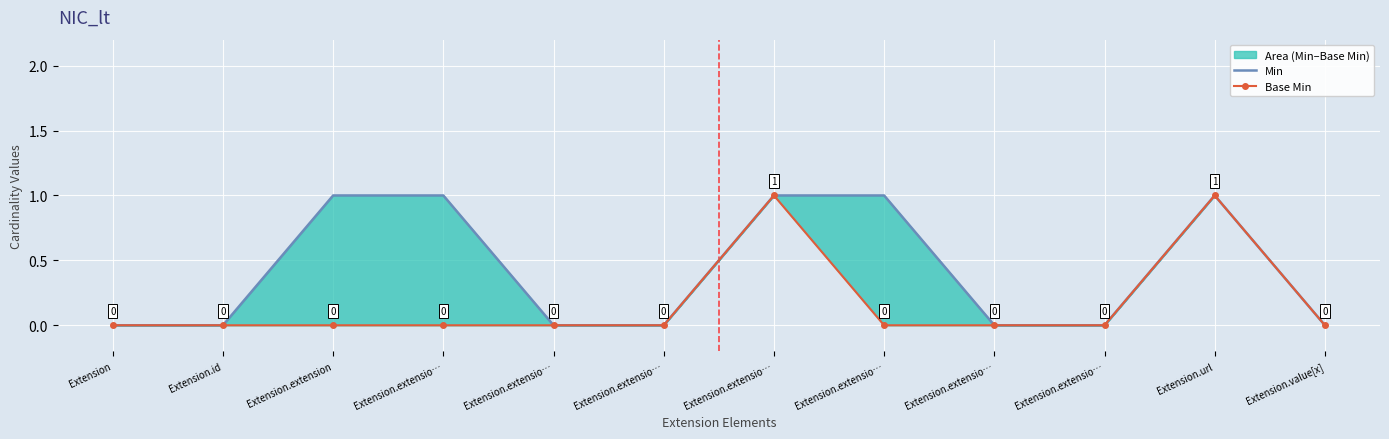

True or false: Min and Base Min intersect in this chart.

False